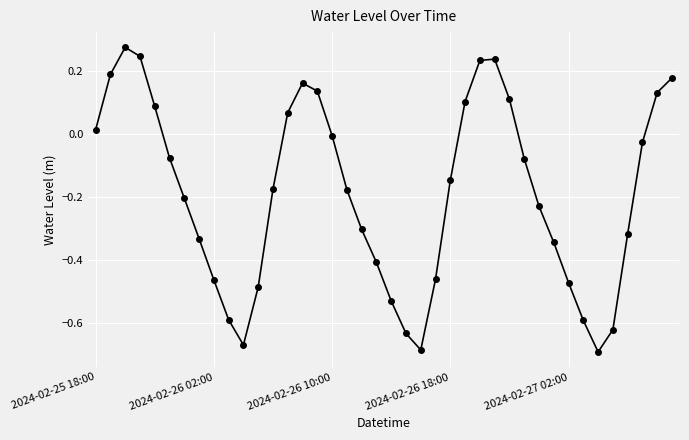

How many points are lower than both their immediate neighbors (excluding endpoints)?

3